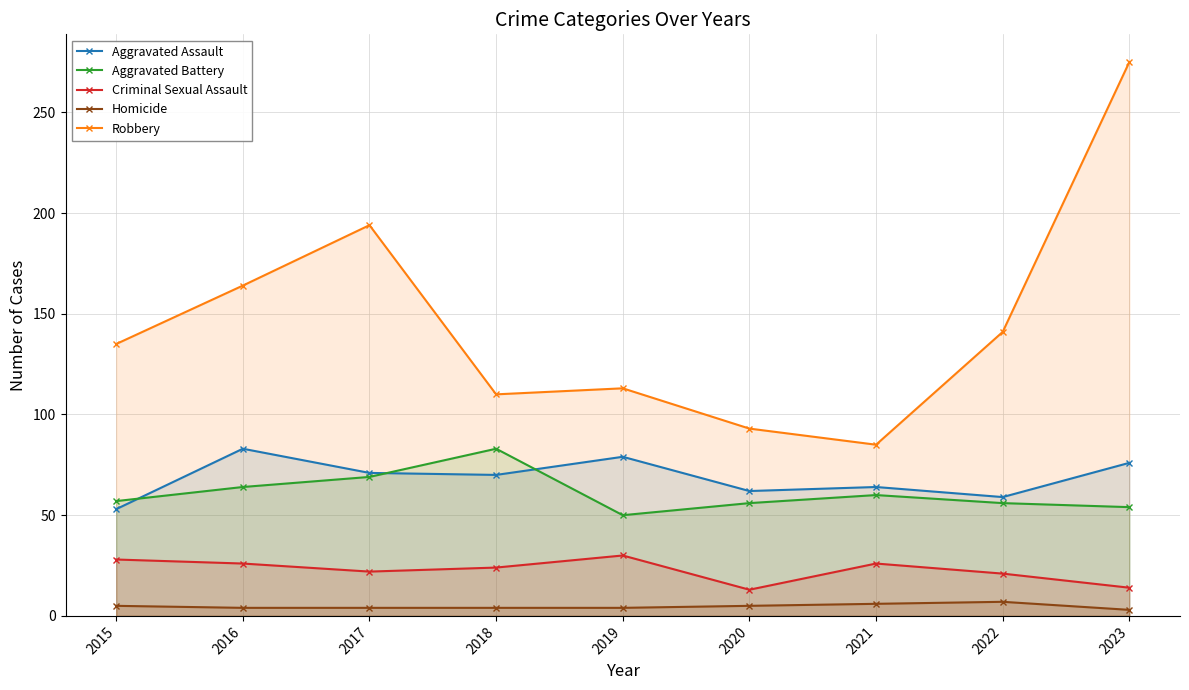

True or false: Homicide and Robbery cross at least once.

False